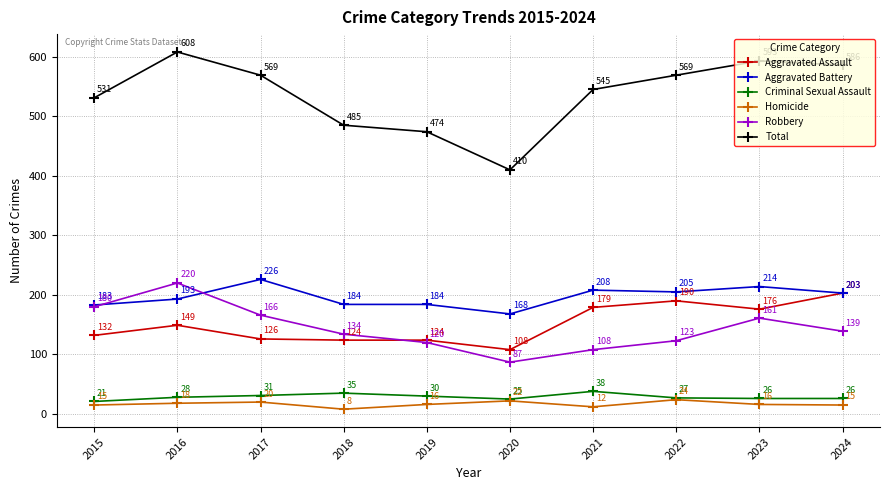

Read the Criminal Sexual Assault value at 2016.

28